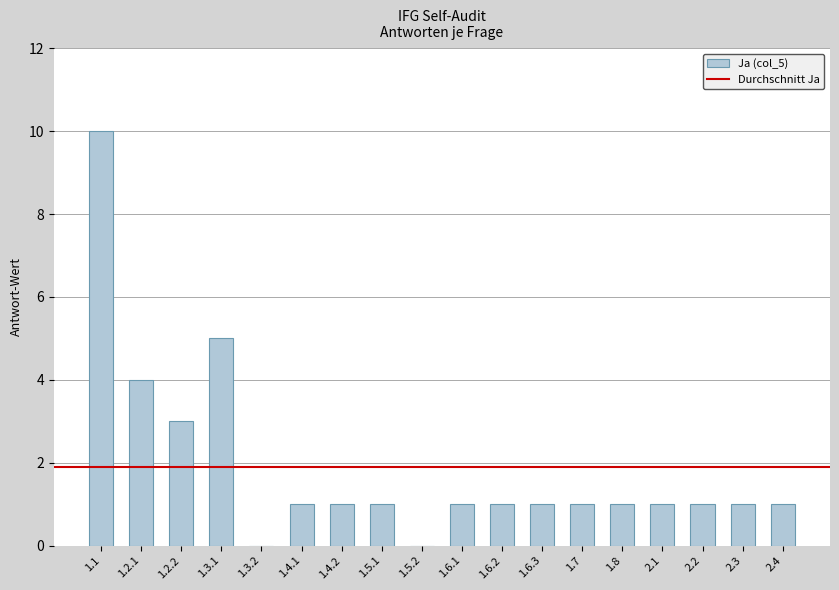

Are the bars grouped side by side (vs. stacked)?

No